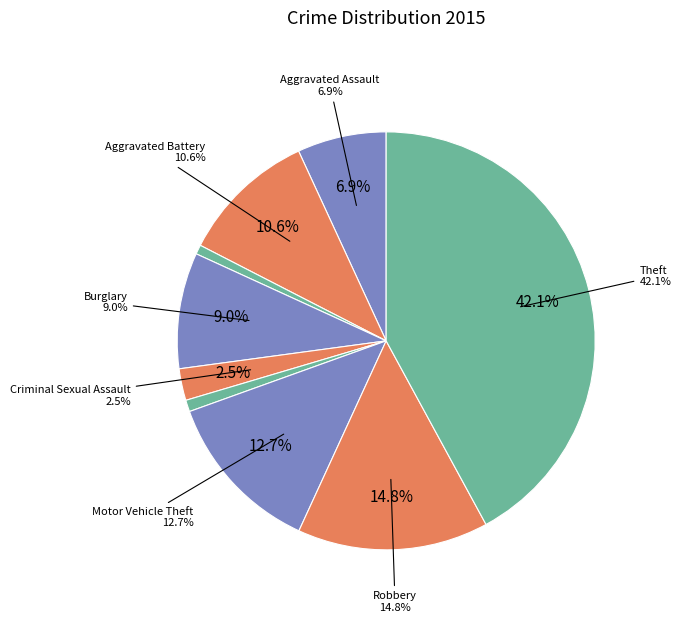

What portion of the pie excludes Burglary?

91.0%